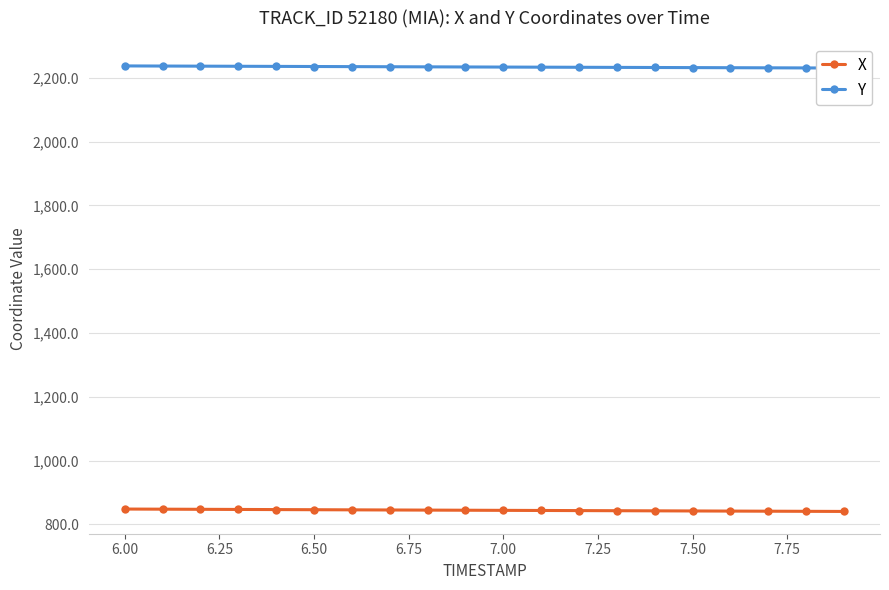

What is the value of the Y point at the 19th from the left?

2231.1